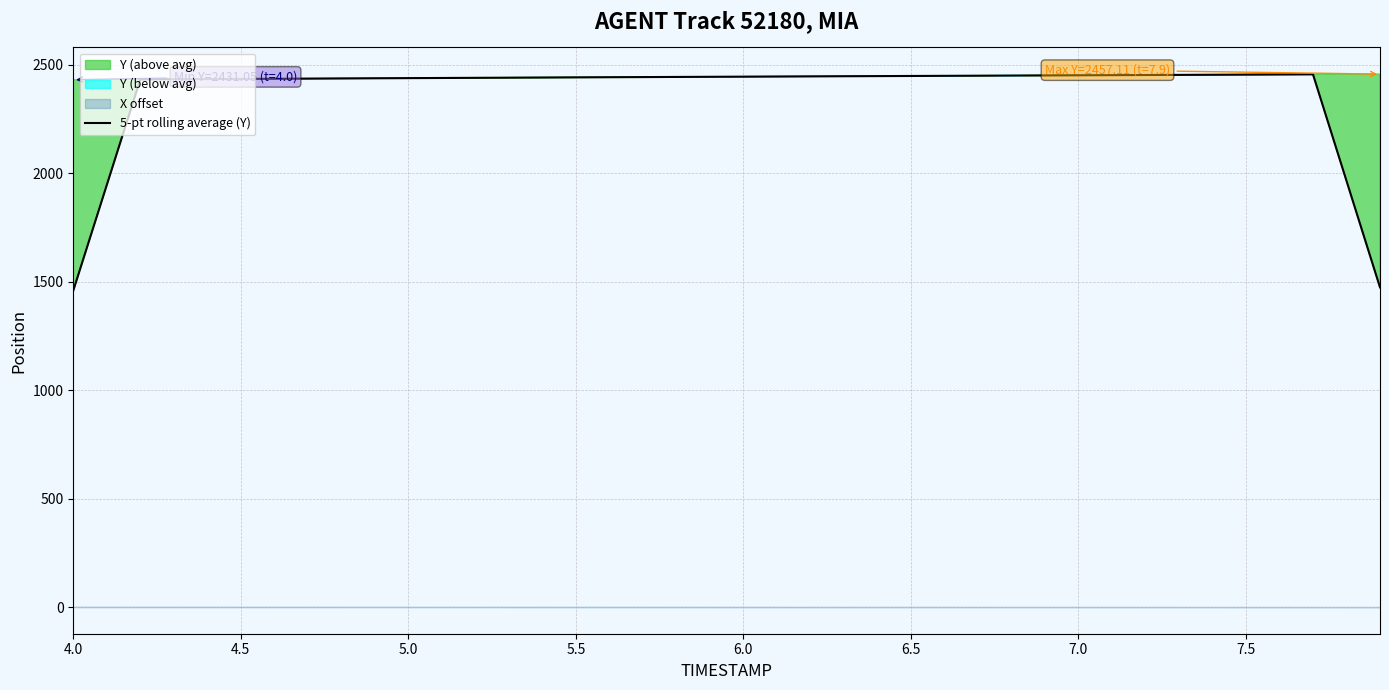

What is the smallest value displayed?

1459.1